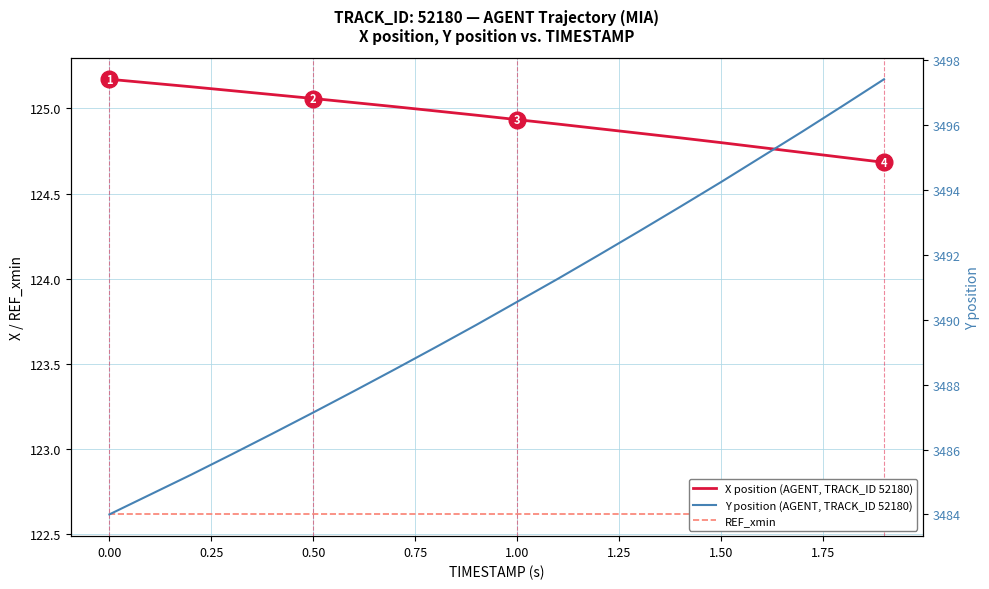

How many series are shown in this chart?

3